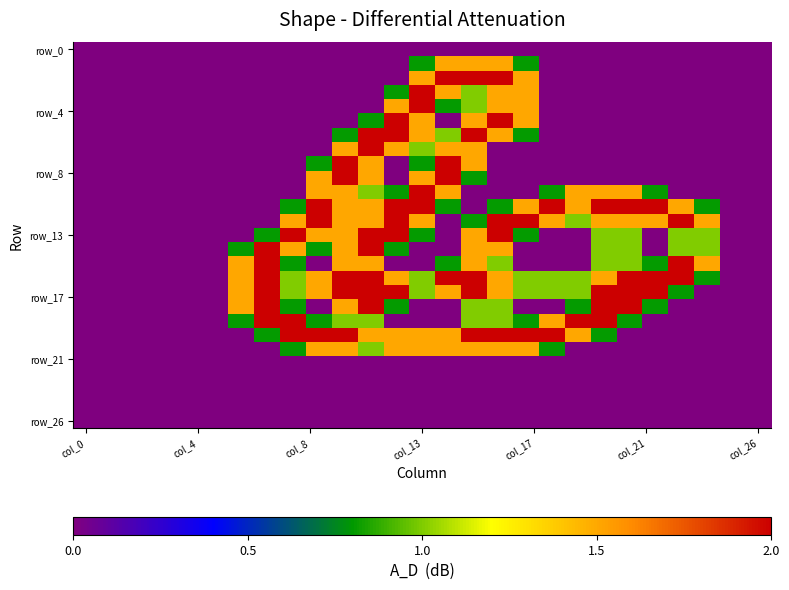

What is the maximum value shown in the chart?

2.0